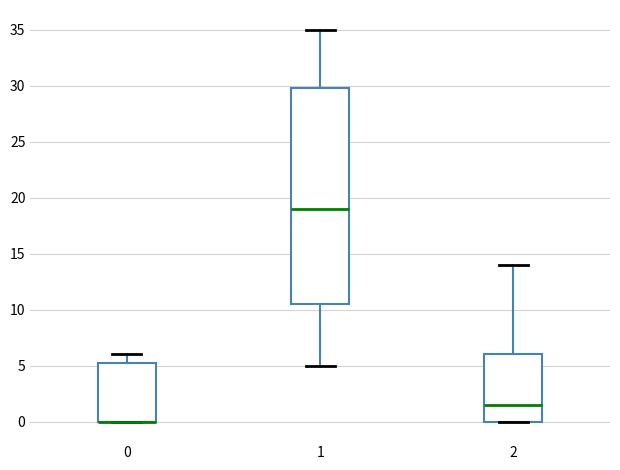

Reading left to right, transcribe this box plot: for each box, give where its median line is, the range the box spans, and where its two whiskers end, as read against the y-axis. The values are not printed on the chart, so give them approximately, as read against the axis.

0: median 0.0 (drawn on the box's lower edge), box 0.0 to 5.5, whiskers 0.0 to 6.0
1: median 19.0, box 10.5 to 30.0, whiskers 5.0 to 35.0
2: median 1.5, box 0.0 to 6.0, whiskers 0.0 to 14.0